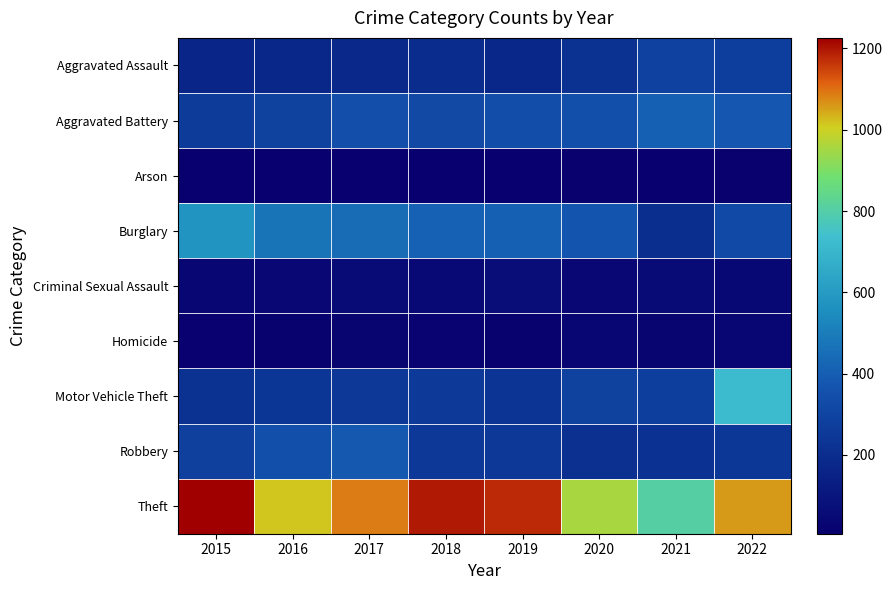

Which series has the largest total across all categories?

Theft